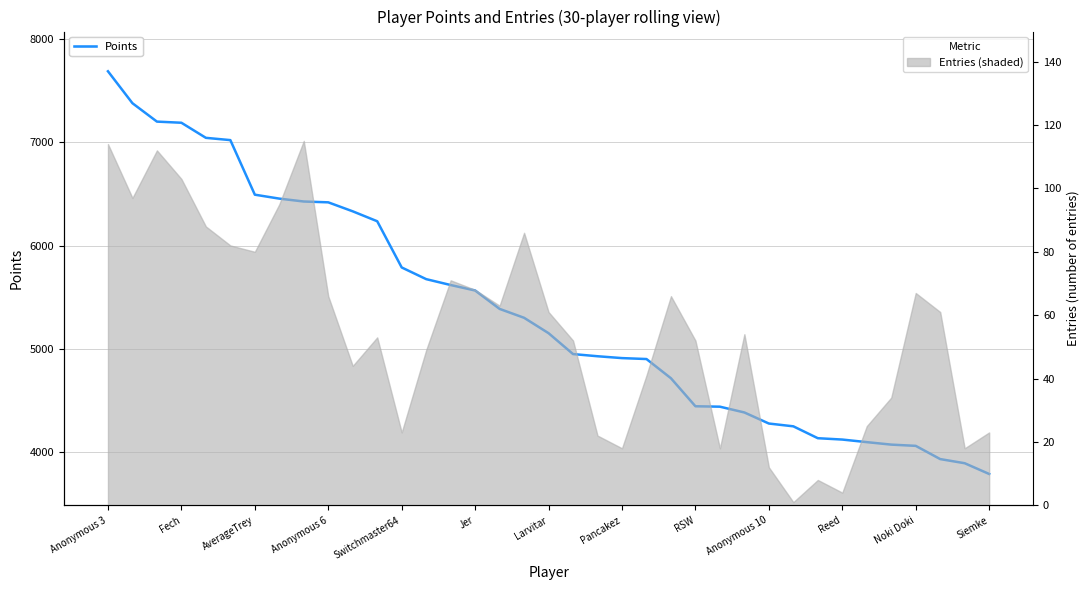

Is it true that the value at 20 is 4929?

True